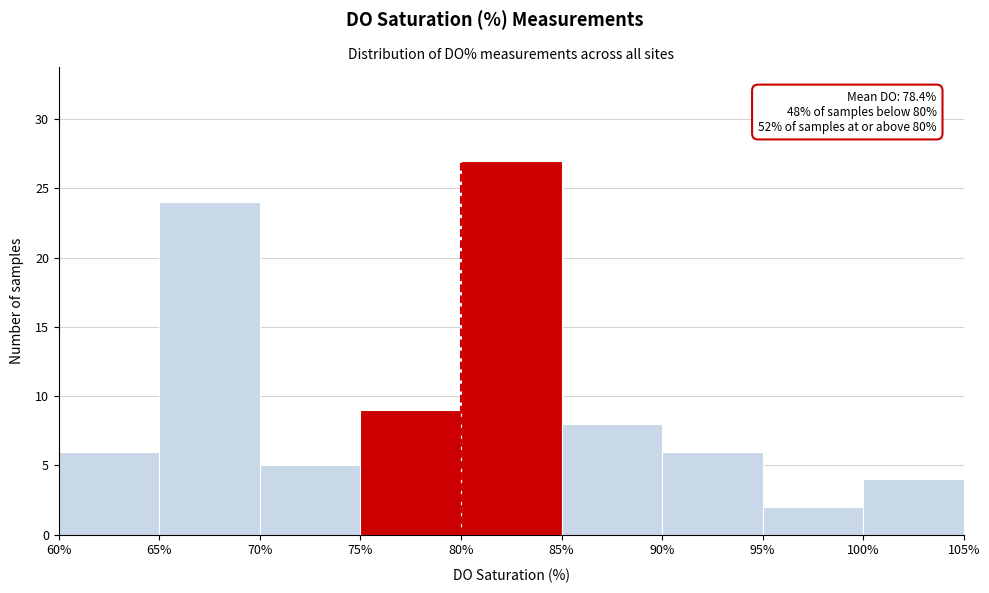

Over which range of the x-axis is the bar tallest?

80% to 85%